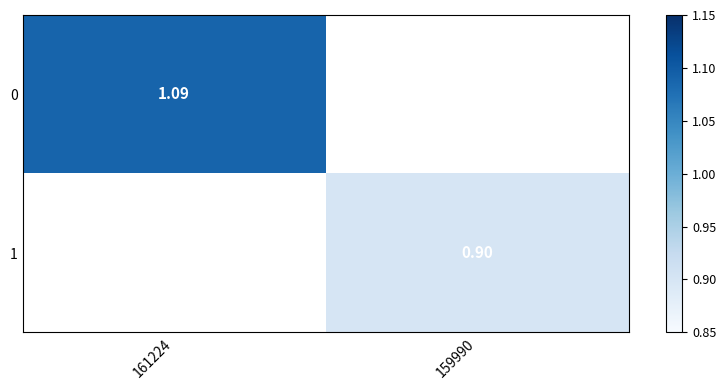

True or false: 1 has a value of 0.4 at 159990.

False